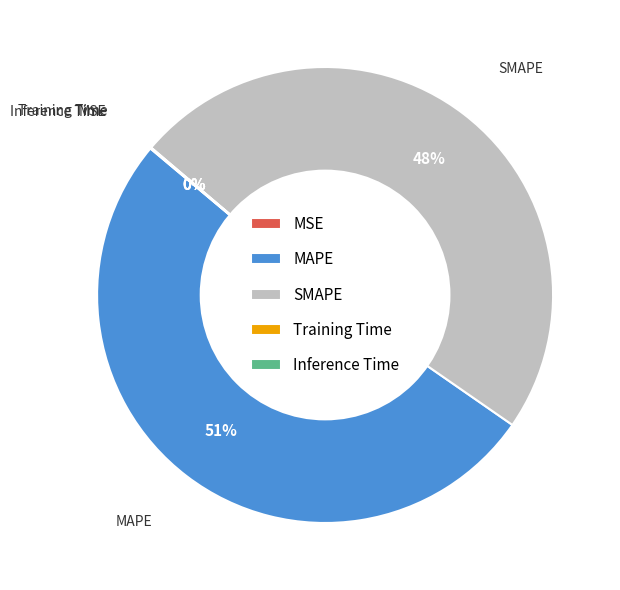

Is there a majority slice in this chart?

Yes